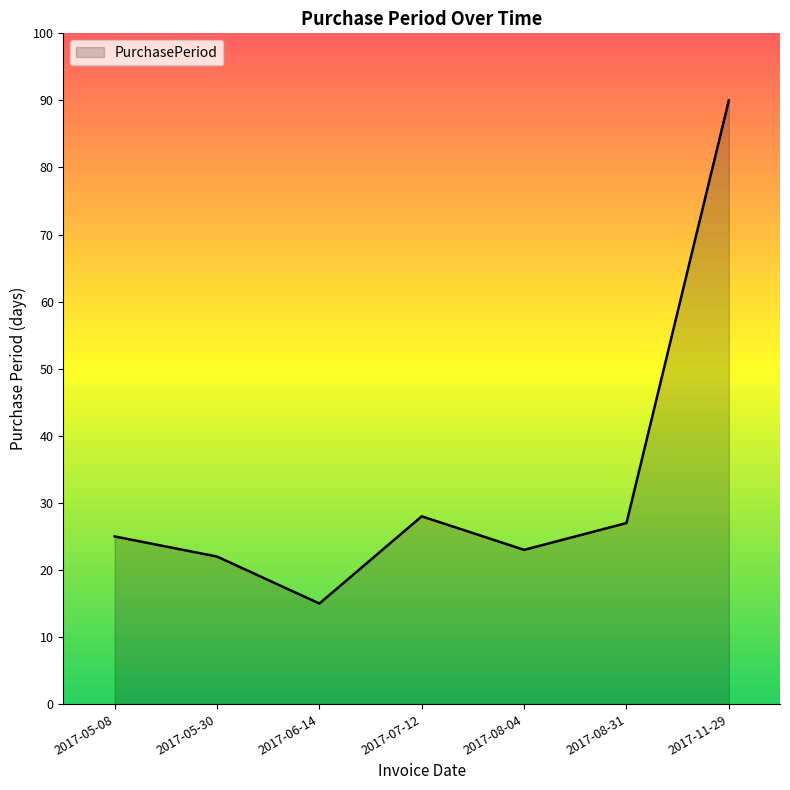

Reading right to left, list all the values displayed in this chart.

90	27	23	28	15	22	25